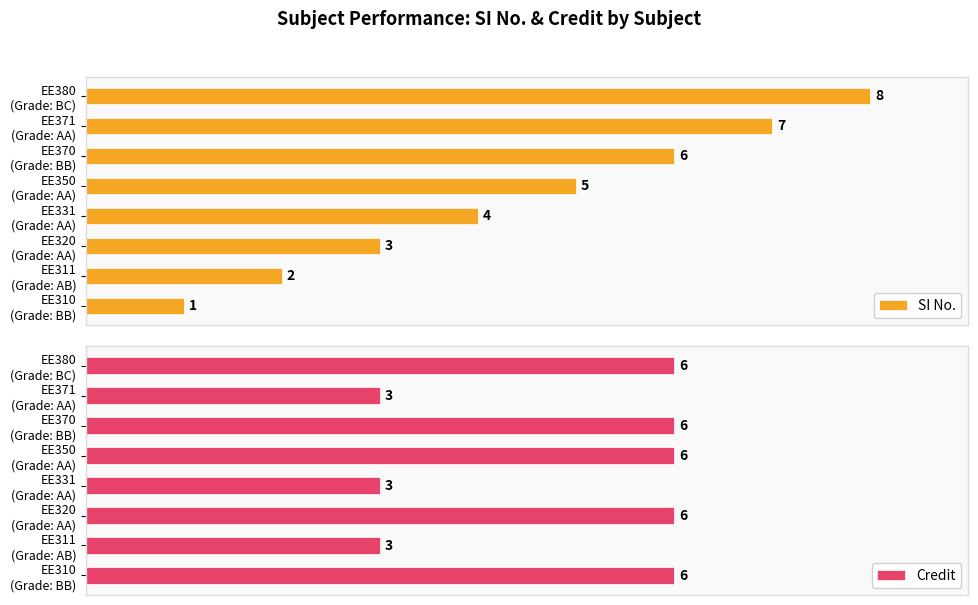

Rank the categories by Credit value from highest to lowest.

EE310 (Grade: BB), EE320 (Grade: AA), EE350 (Grade: AA), EE370 (Grade: BB), EE380 (Grade: BC), EE311 (Grade: AB), EE331 (Grade: AA), EE371 (Grade: AA)